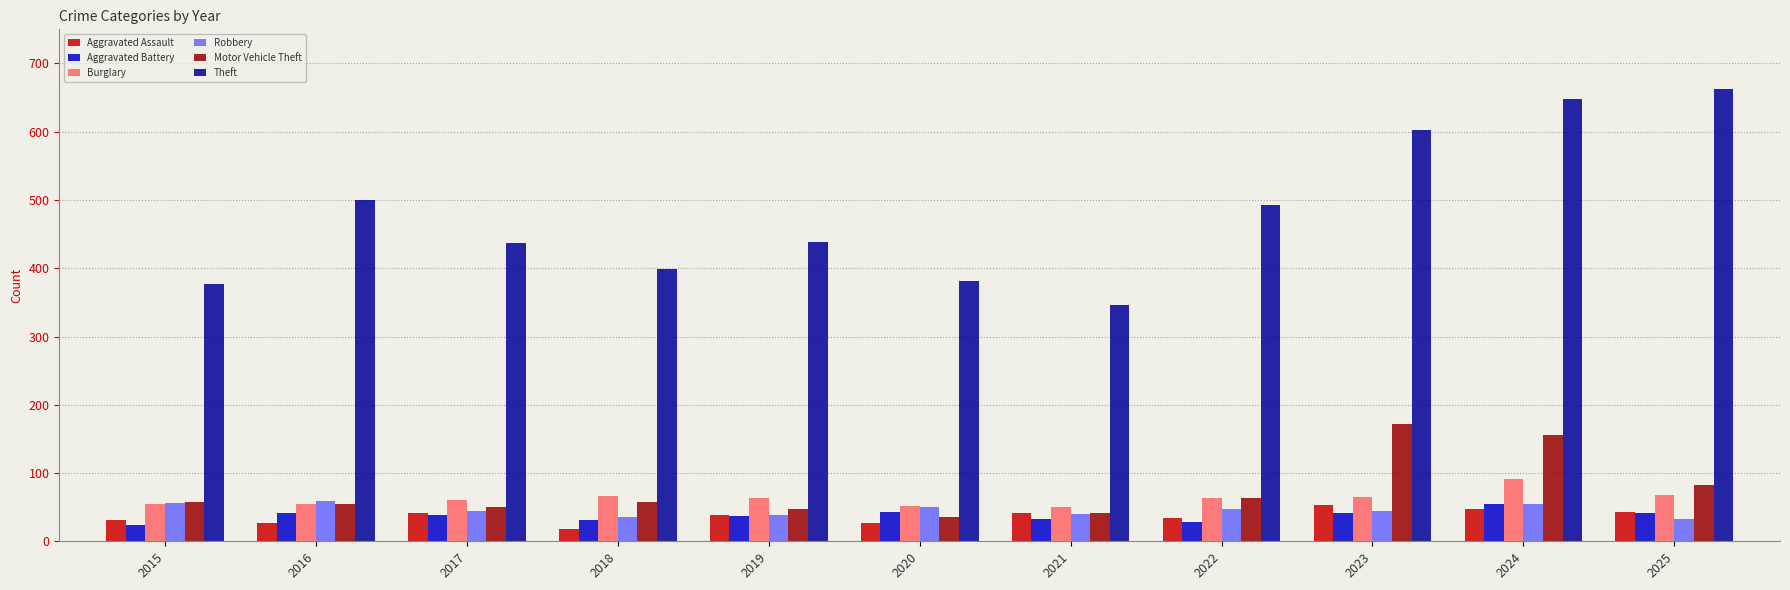

What is the difference between the Motor Vehicle Theft values at 2022 and 2020?

29